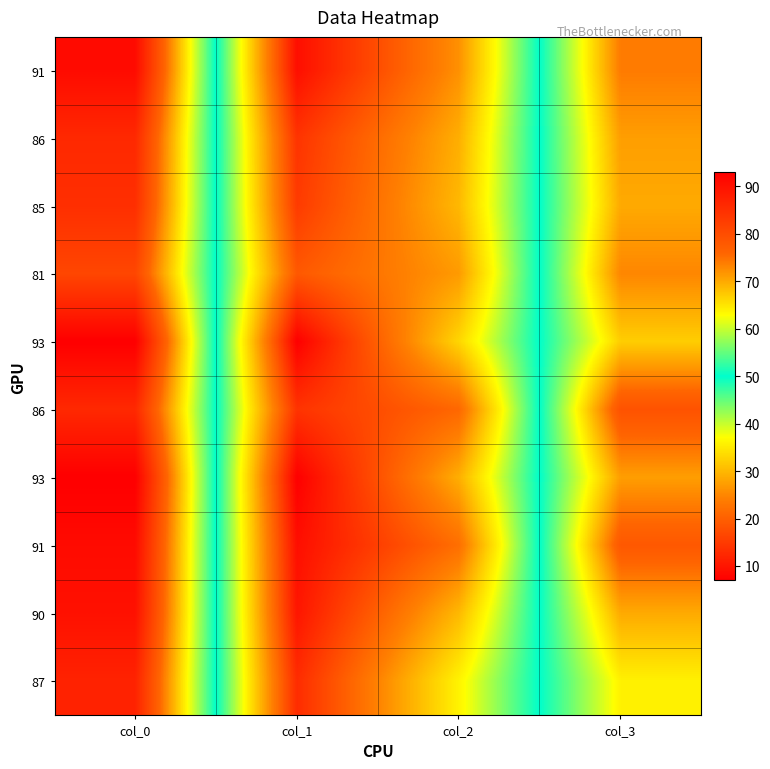

What is the minimum value shown in the chart?

7